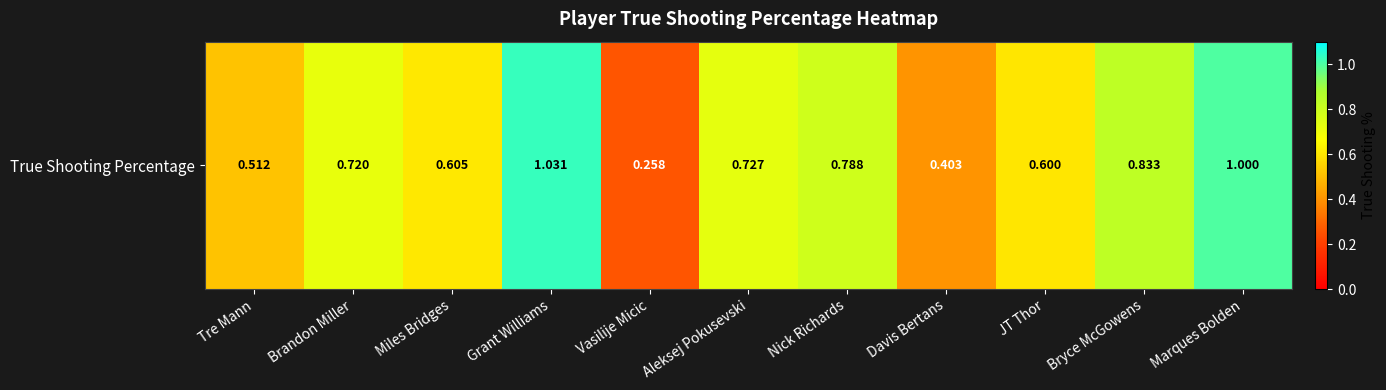

List the labels in order of value, largest first.

Grant Williams, Marques Bolden, Bryce McGowens, Nick Richards, Aleksej Pokusevski, Brandon Miller, Miles Bridges, JT Thor, Tre Mann, Davis Bertans, Vasilije Micic